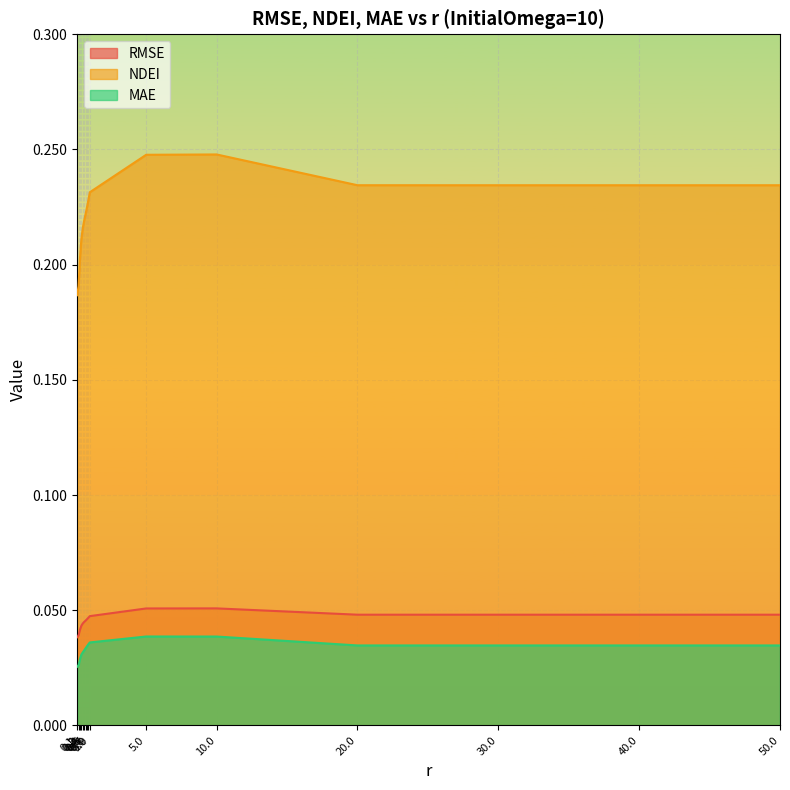

At which category is the sum across all series the highest?

10.0